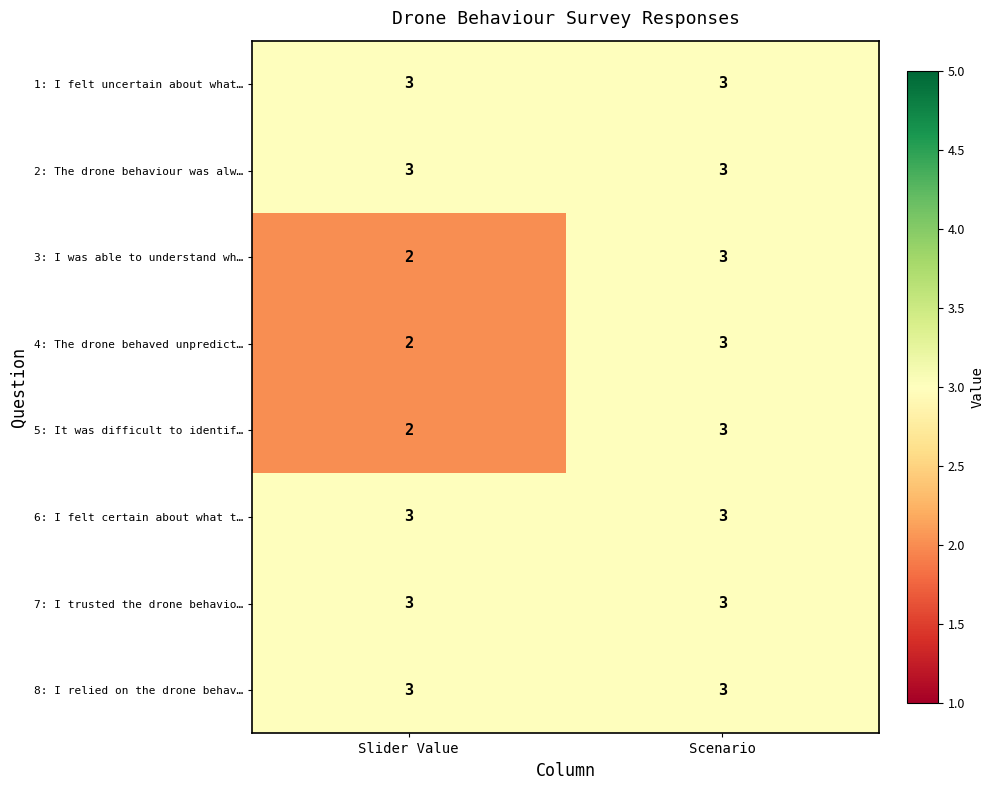

Where is 5: It was difficult to identif… nearest to the value 2?

Slider Value